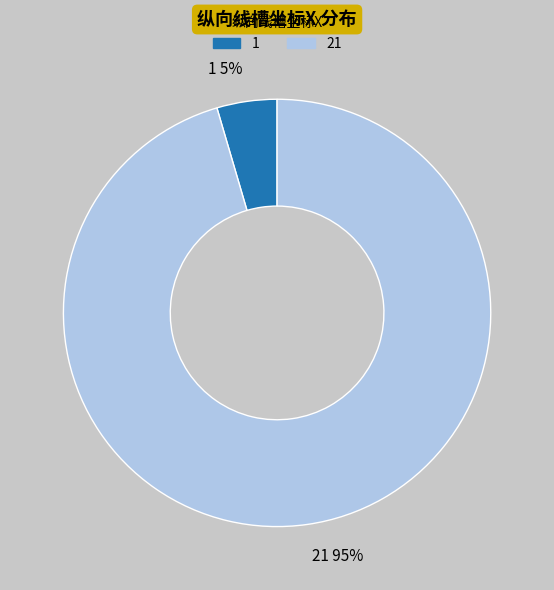

Which slice represents more than half of the pie?

21